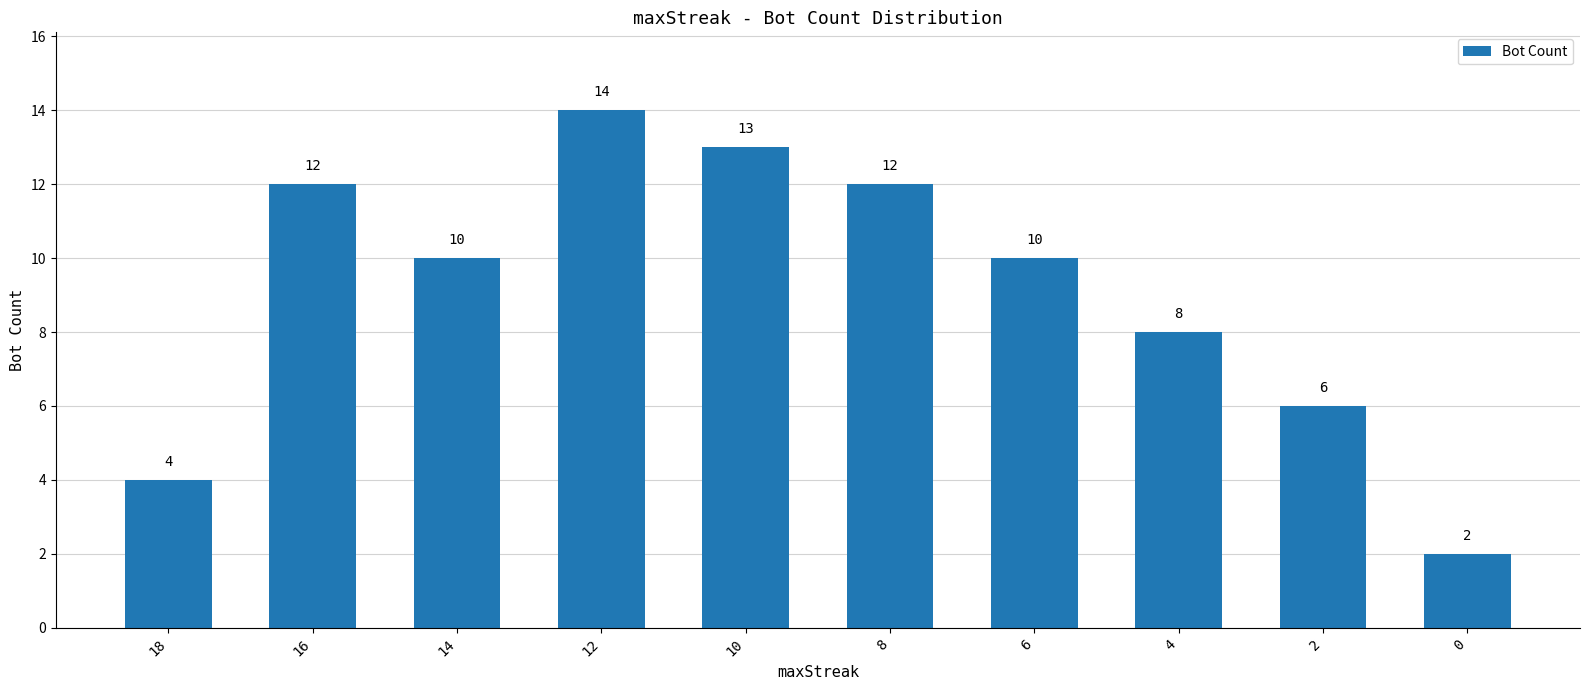

What is the difference between the second highest and minimum values?

11